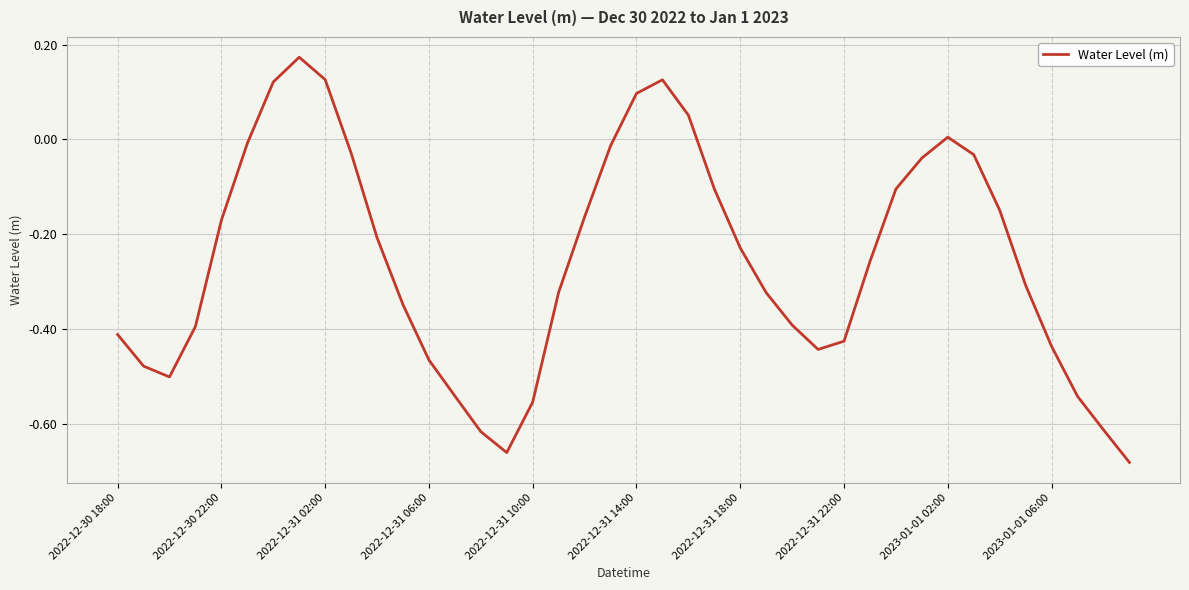

What is the difference between the maximum and minimum values?

0.9